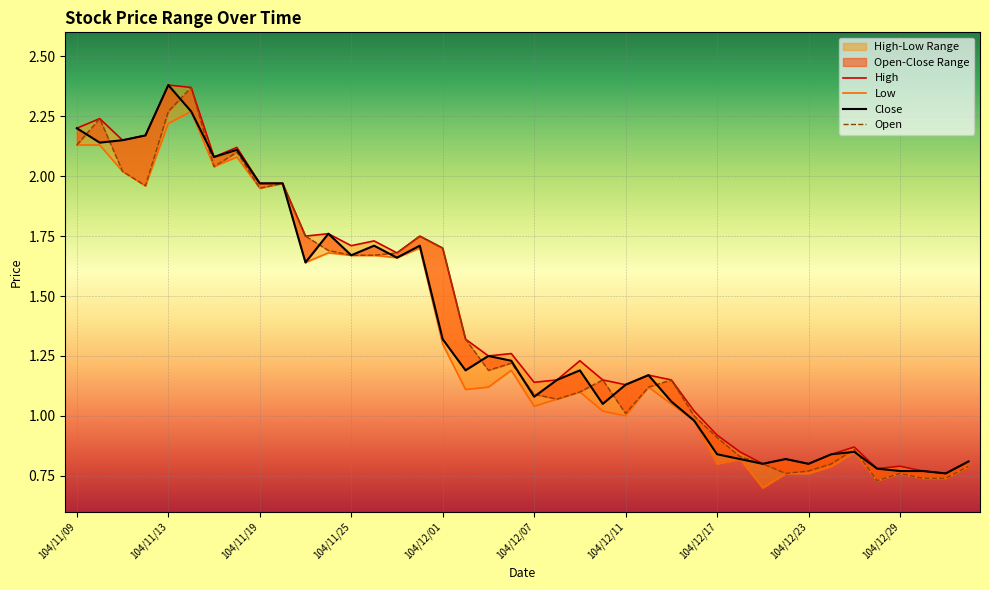

What is the minimum value shown in the chart?

0.7